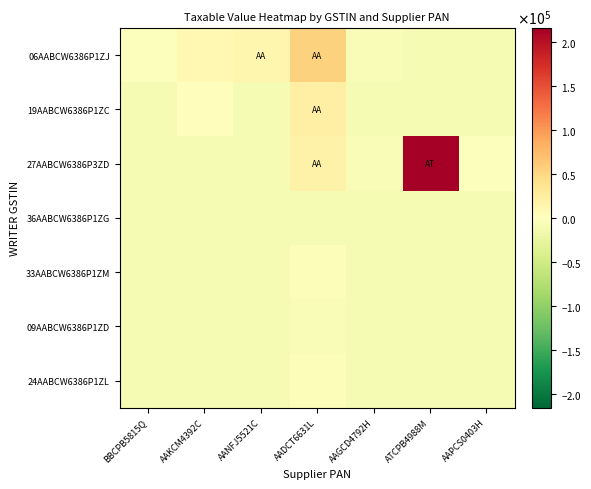

What is the difference between the highest and lowest values at AAGCD4792H?

2000.0